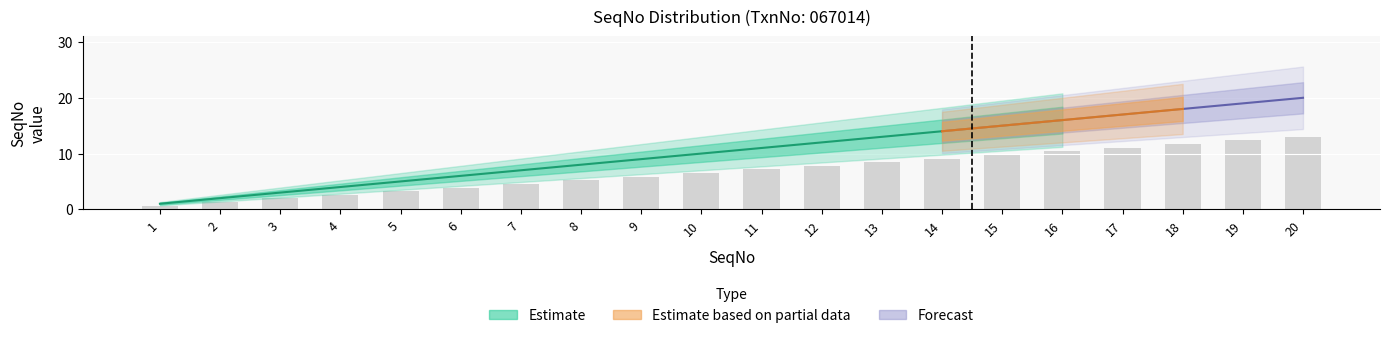

What is the value of the 4th bar from the left?

2.6